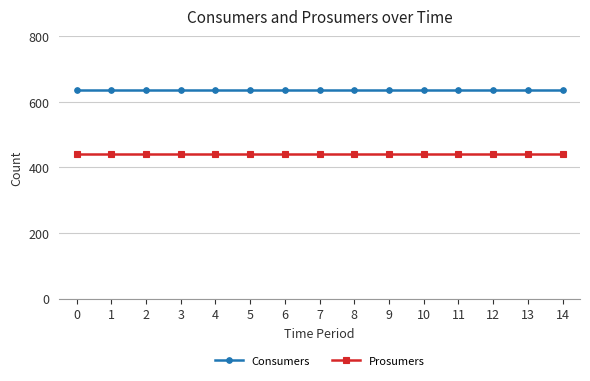

How many lines are shown in the chart?

2